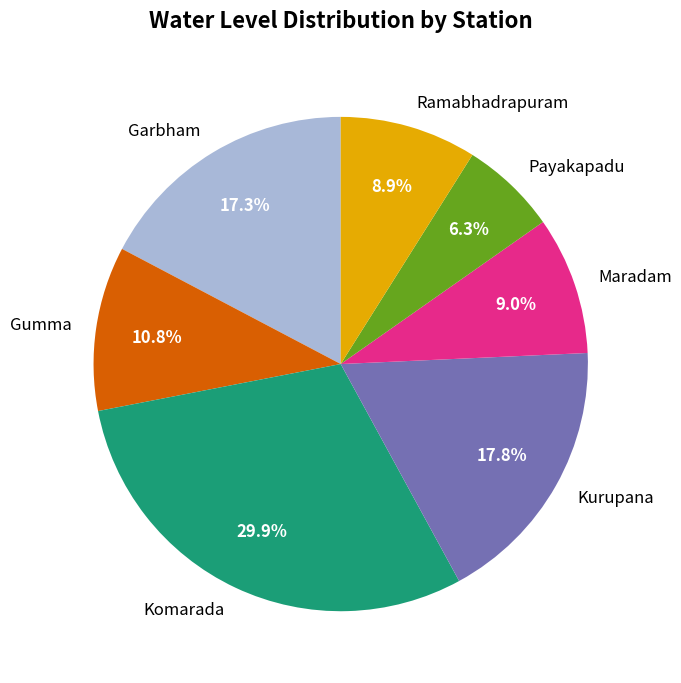

The Maradam slice represents 1% of the pie. True or false?

False